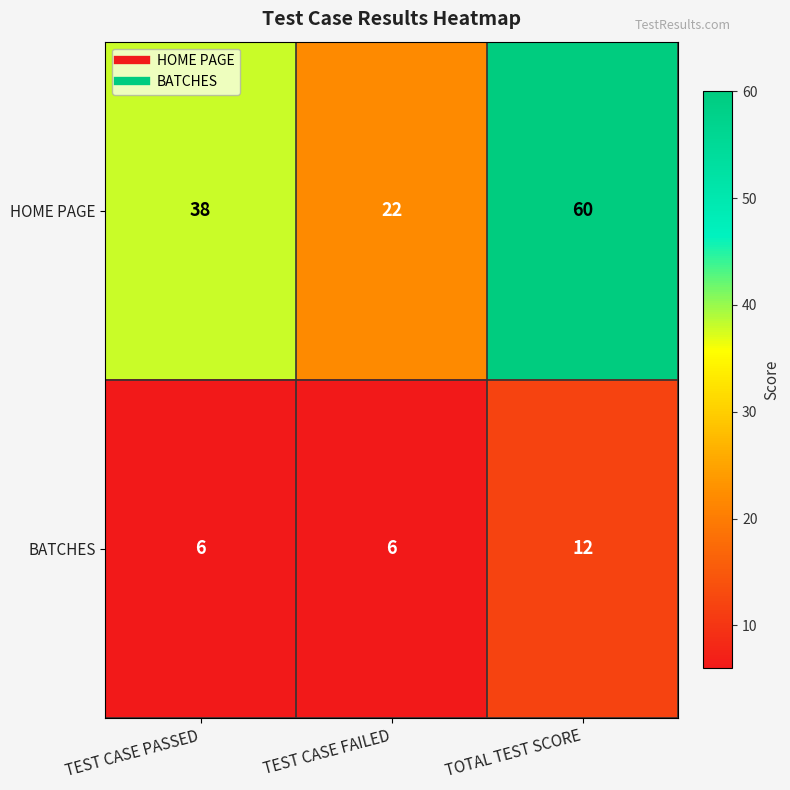

Reading left to right, what are all the values shown in this chart?

HOME PAGE: TEST CASE PASSED=38	TEST CASE FAILED=22	TOTAL TEST SCORE=60
BATCHES: TEST CASE PASSED=6	TEST CASE FAILED=6	TOTAL TEST SCORE=12